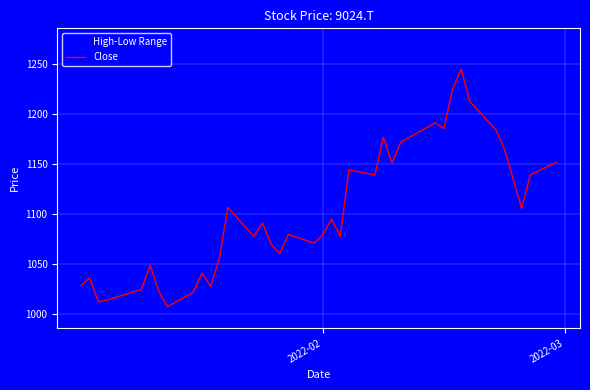

Does the chart display data point markers on the line(s)?

No